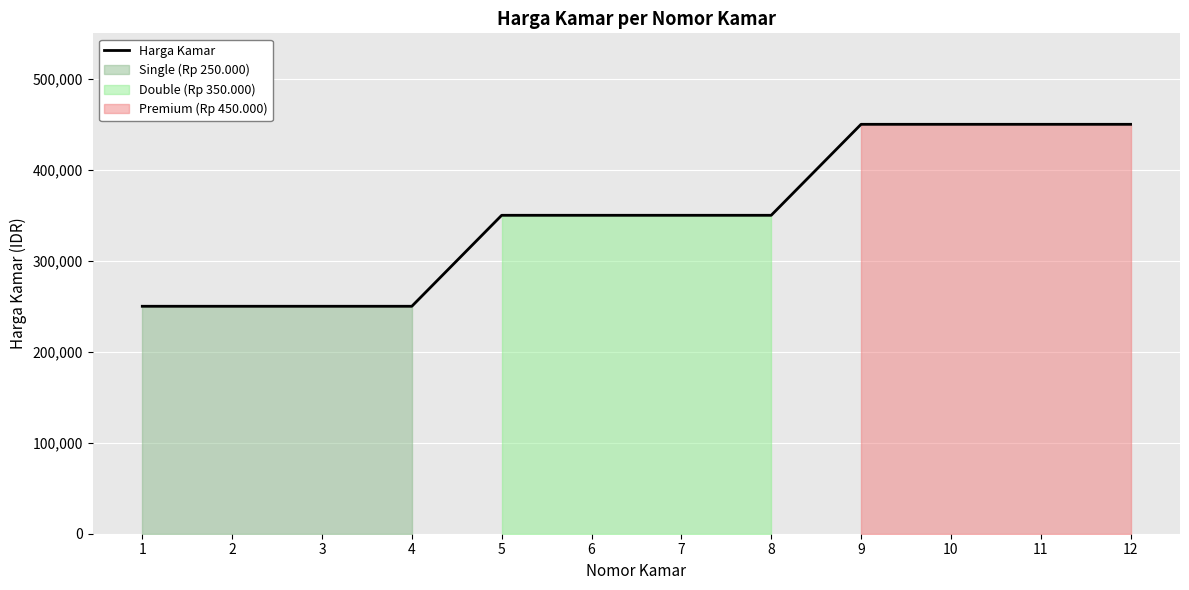

List the labels in order of value, smallest first.

1, 2, 3, 4, 5, 6, 7, 8, 9, 10, 11, 12